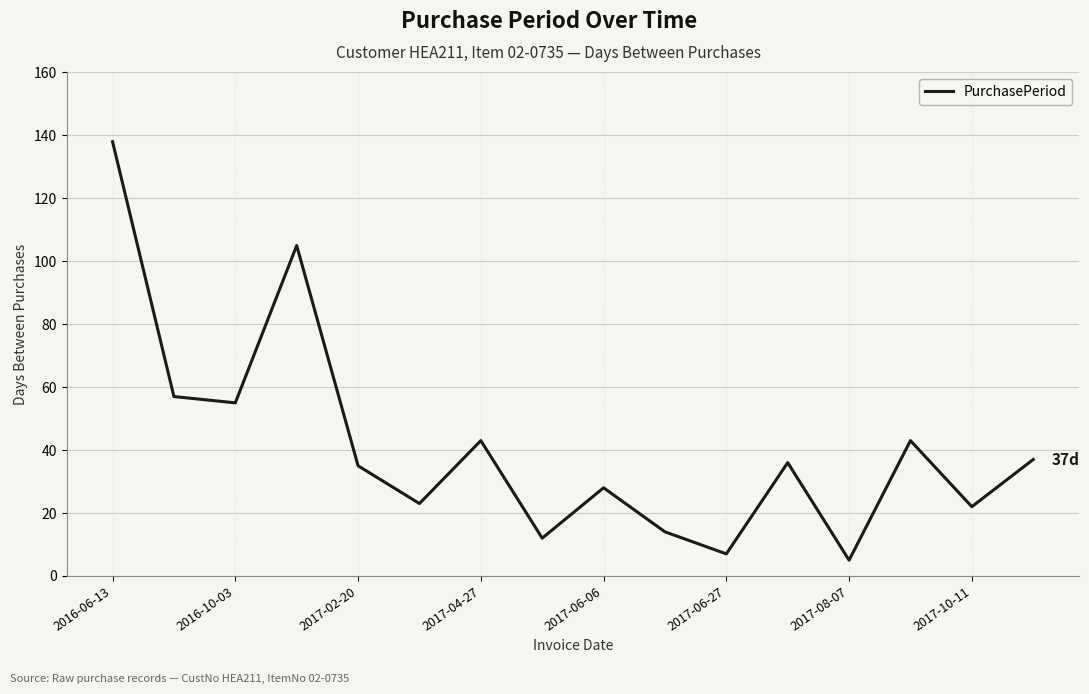

What is the difference between the maximum and minimum values?

133